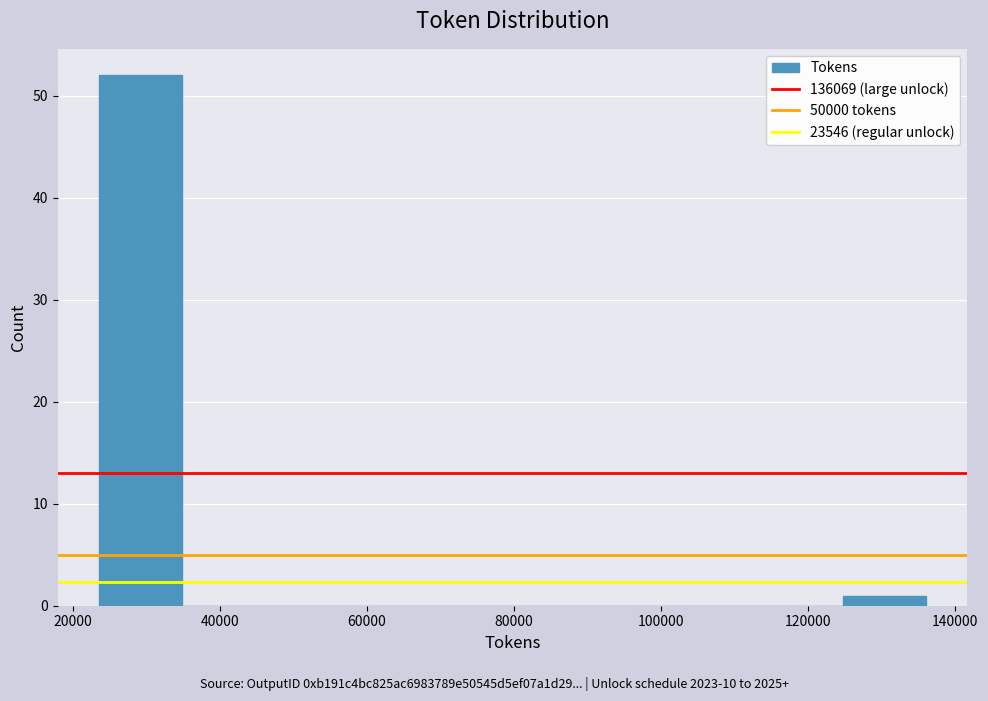

Over which range of the x-axis is the bar tallest?

24000 to 34000